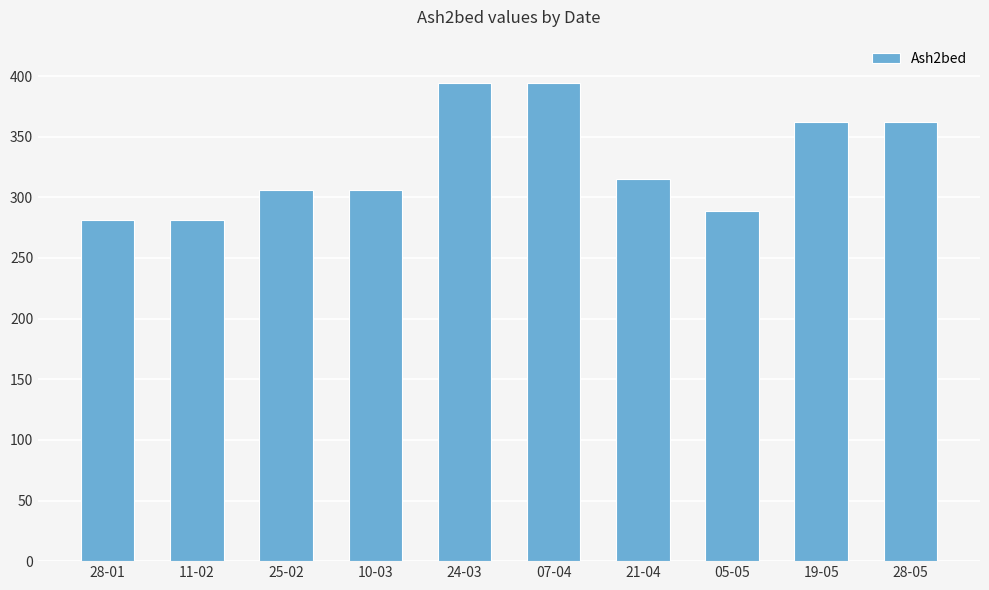

What is the approximate value at 21-04, to the nearest 5?

315